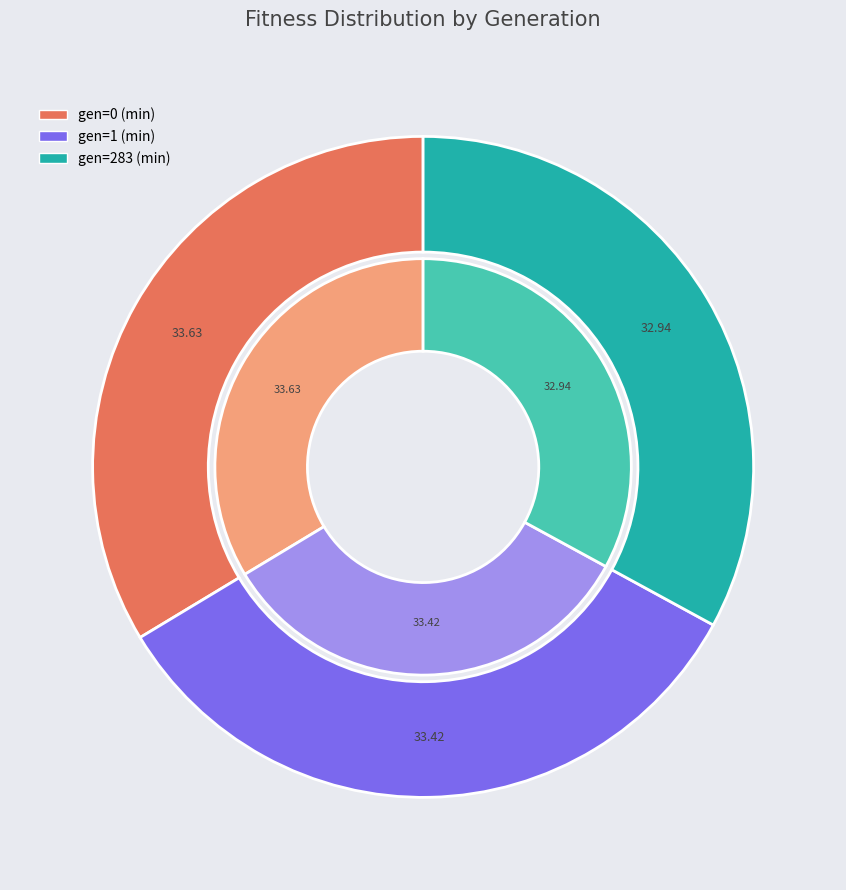

To the nearest percent, what is the combined percentage of gen=1 (min) and gen=283 (min)?

66%